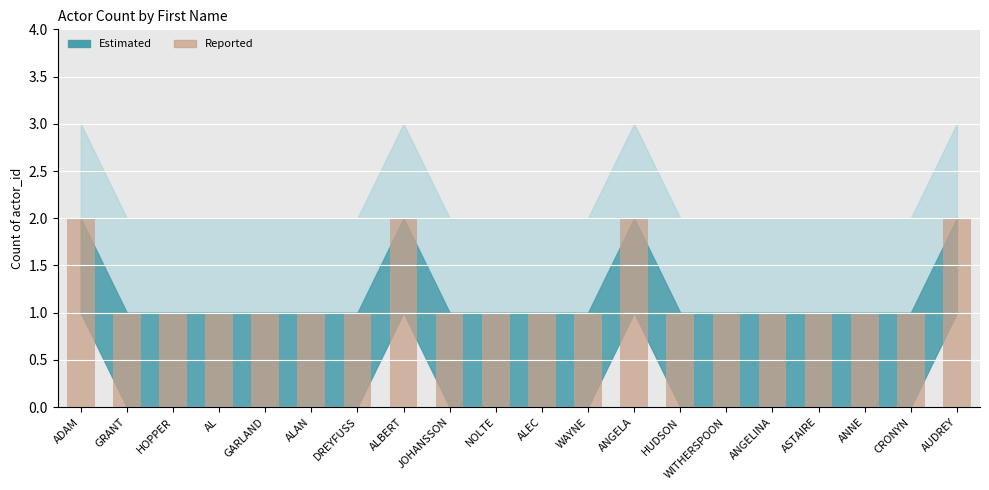

Reading left to right, what are all the values shown in this chart?

ADAM=2	GRANT=1	HOPPER=1	AL=1	GARLAND=1	ALAN=1	DREYFUSS=1	ALBERT=2	JOHANSSON=1	NOLTE=1	ALEC=1	WAYNE=1	ANGELA=2	HUDSON=1	WITHERSPOON=1	ANGELINA=1	ASTAIRE=1	ANNE=1	CRONYN=1	AUDREY=2